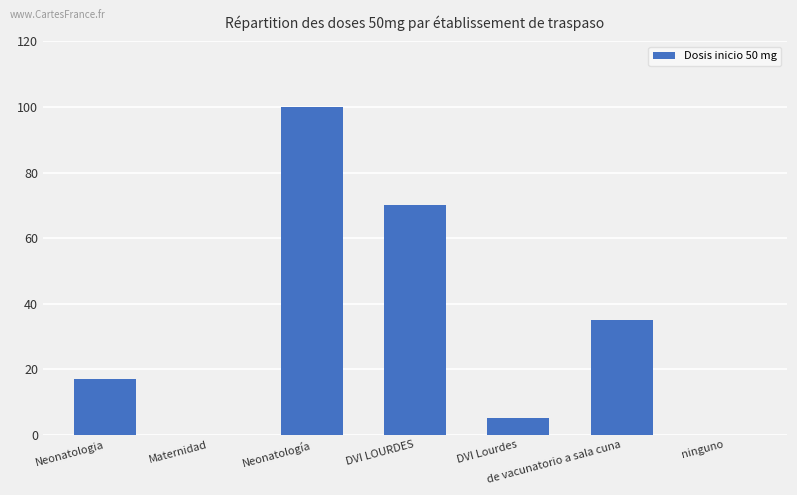

Is it true that the value at de vacunatorio a sala cuna is 35?

True